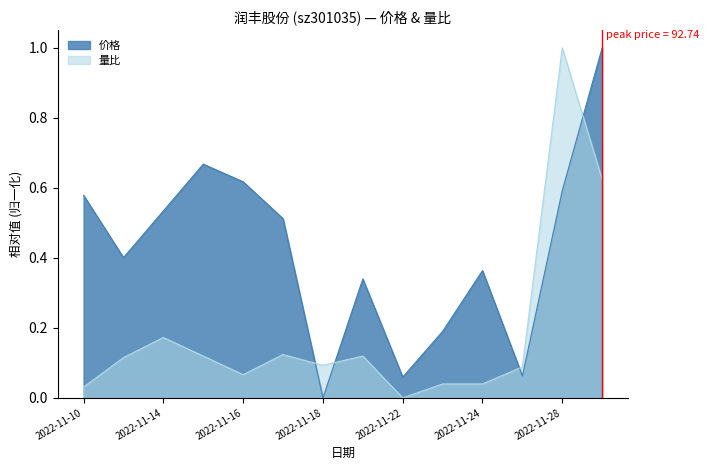

True or false: 价格 and 量比 cross at least once.

True